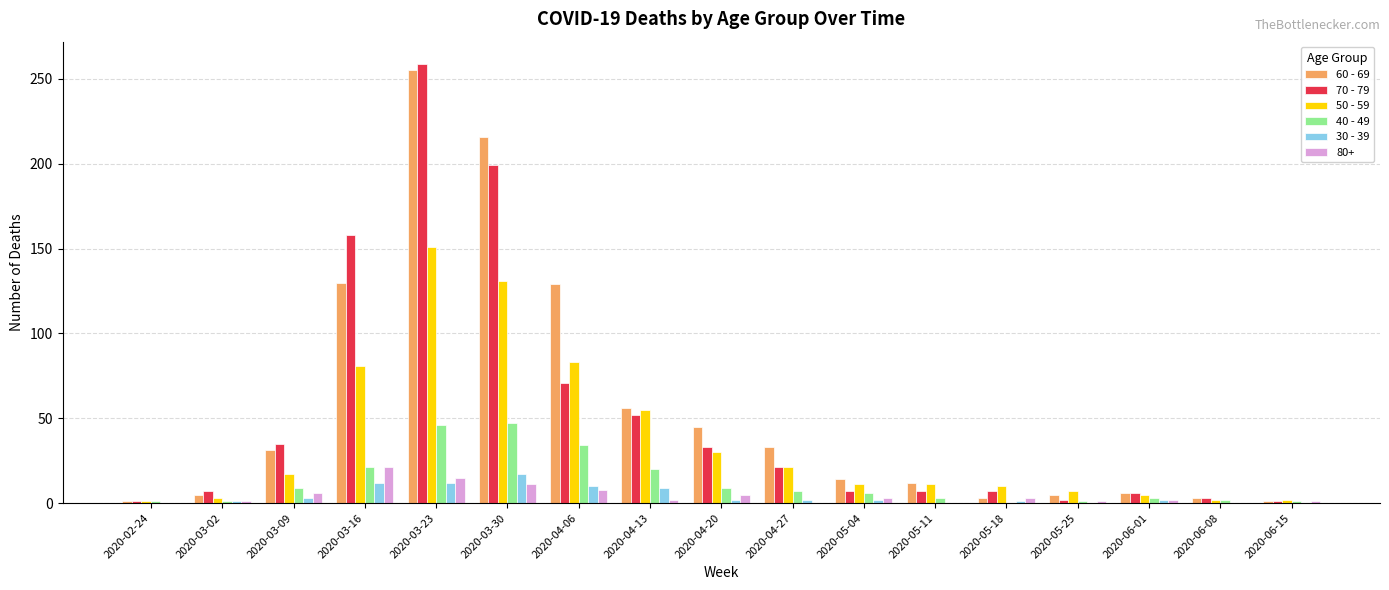

At which category is the sum across all series the highest?

2020-03-23